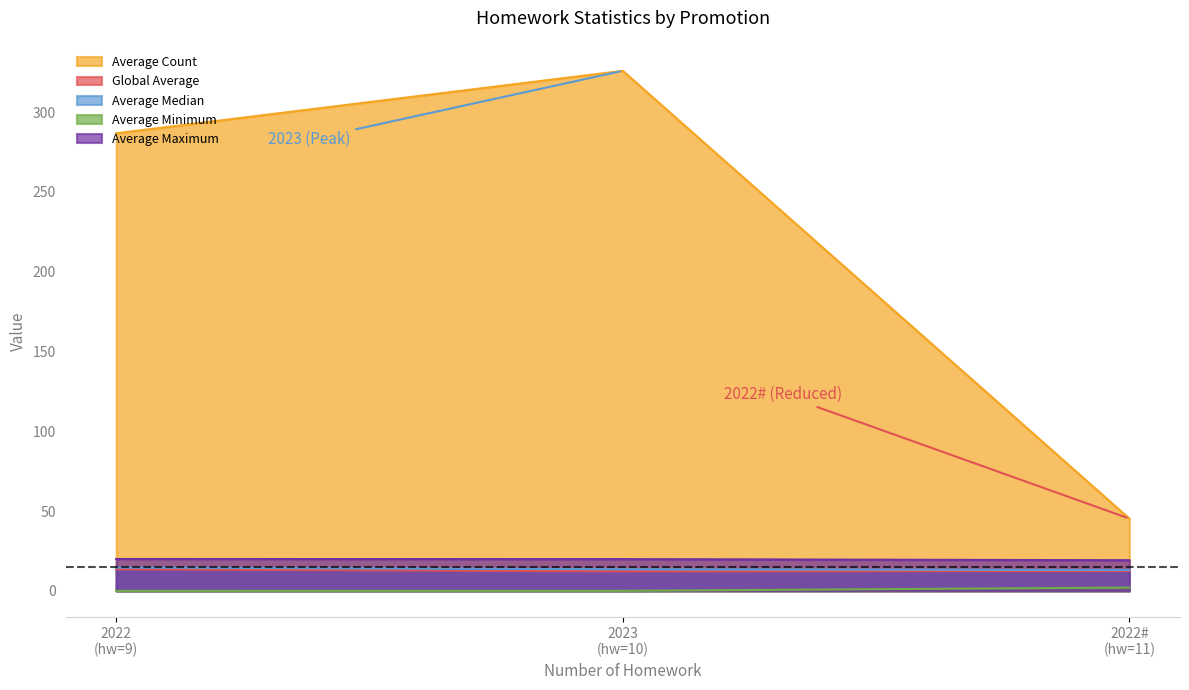

At 11, list the series in order from largest to smallest.

Average Count, Average Maximum, Average Median, Global Average, Average Minimum